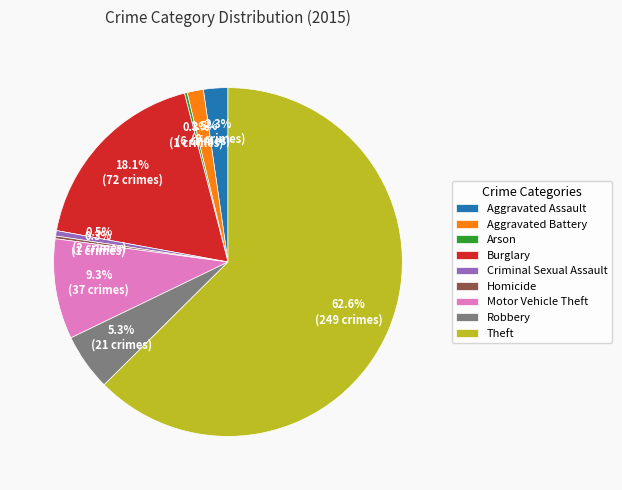

To the nearest percent, what portion does Burglary represent?

18%